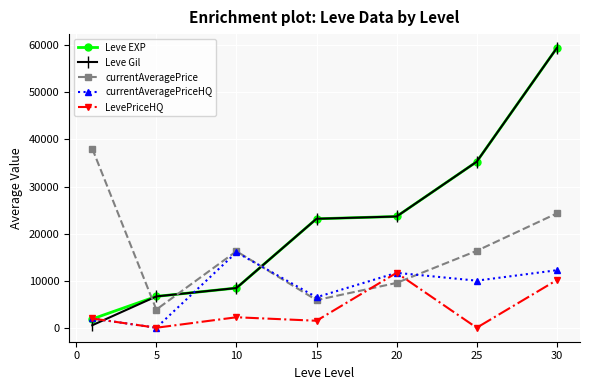

Which series has the largest range (max minus min)?

Leve Gil